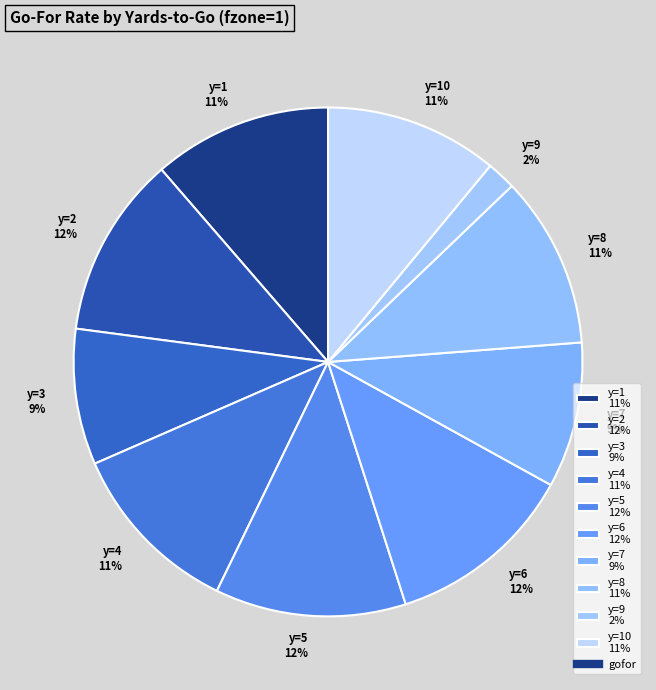

Which slice is the smallest?

y=9 2%